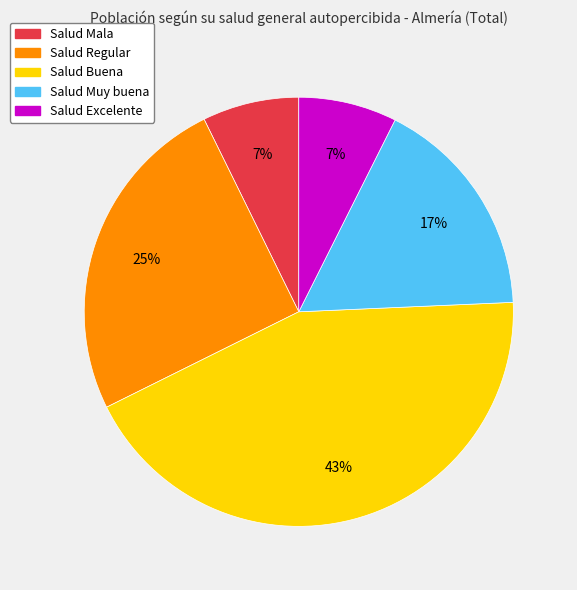

To the nearest percent, what is the difference between the largest and smallest slice percentages?

36%